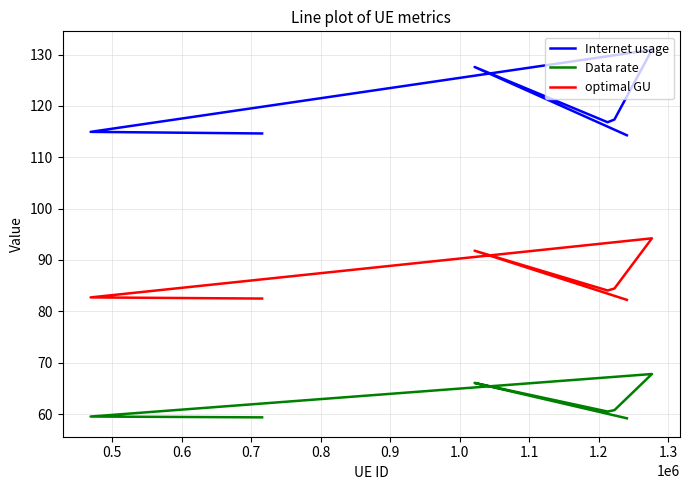

What is the sum of all optimal GU values?

602.0